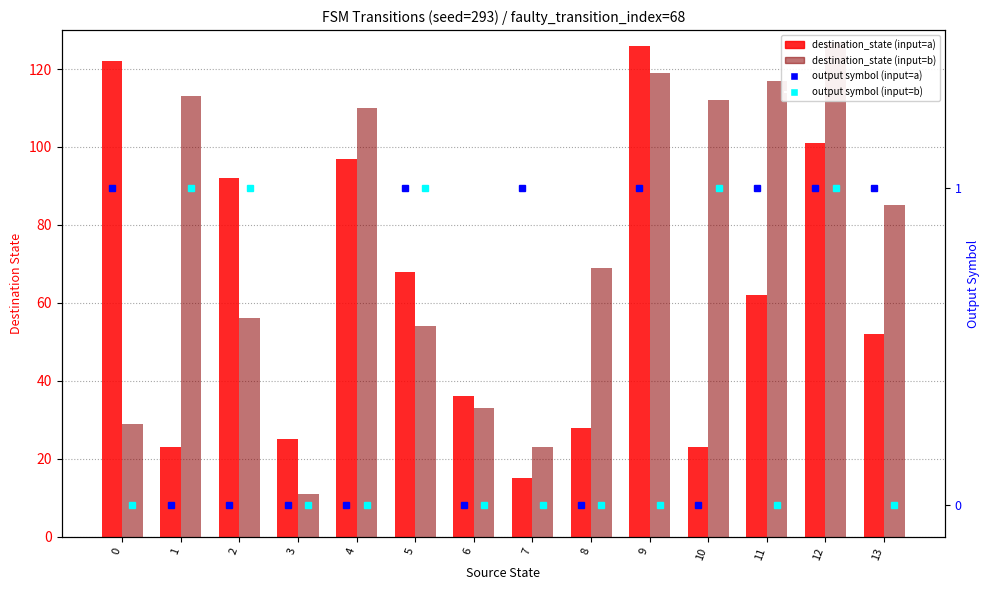

What are all the series names shown in the legend?

destination_state (input=a), destination_state (input=b), output symbol (input=a), output symbol (input=b)